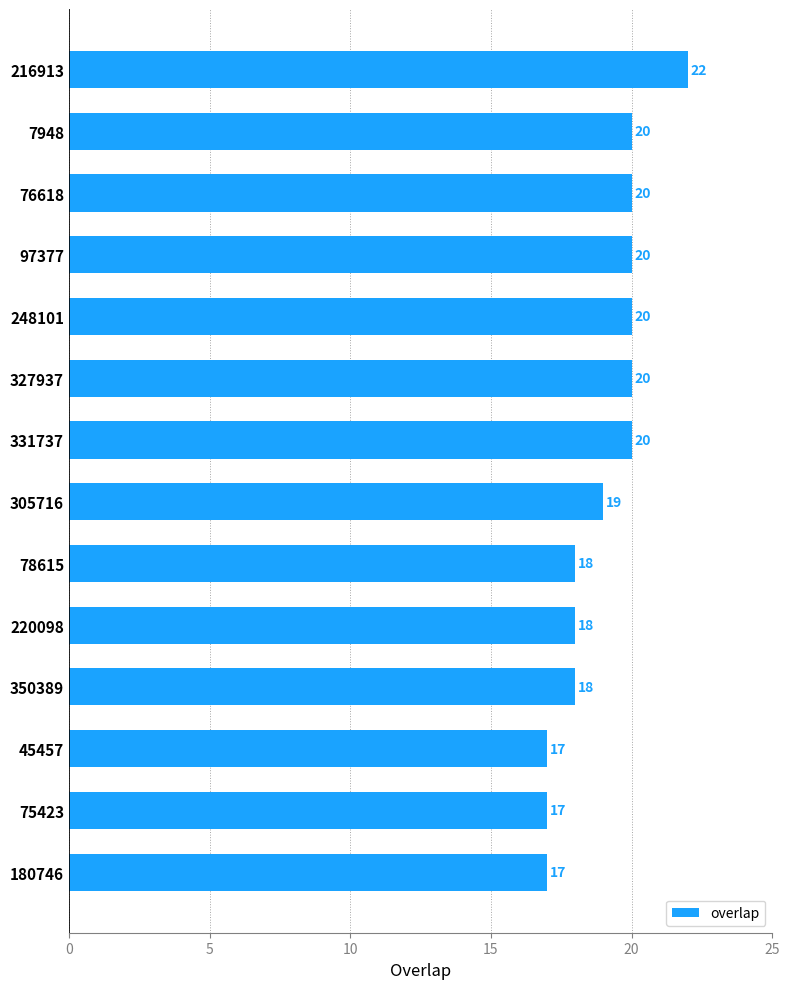

Count the values in the range 18 to 20.

10